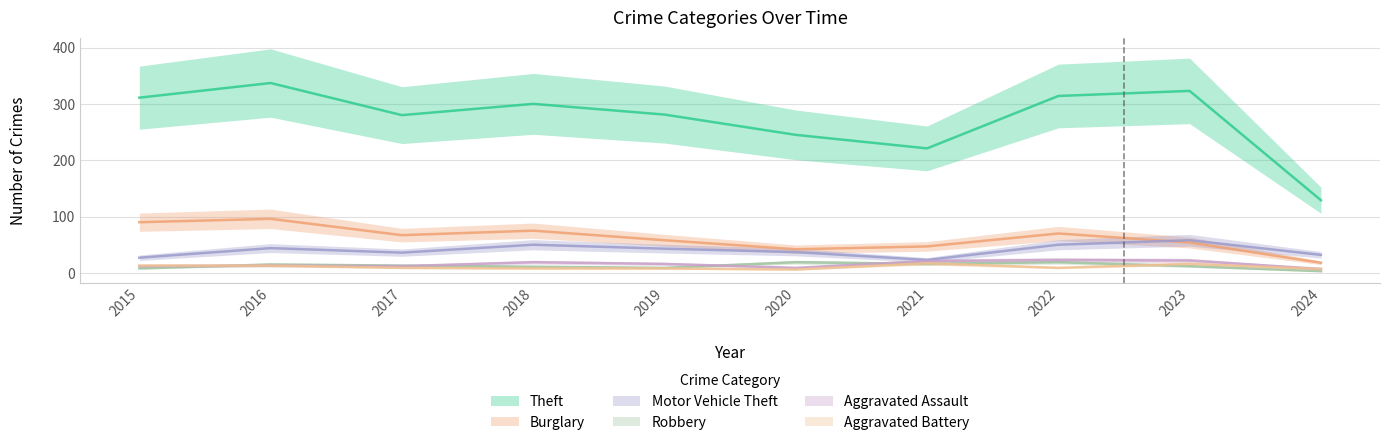

How many interior local peaks does the Motor Vehicle Theft series have?

3